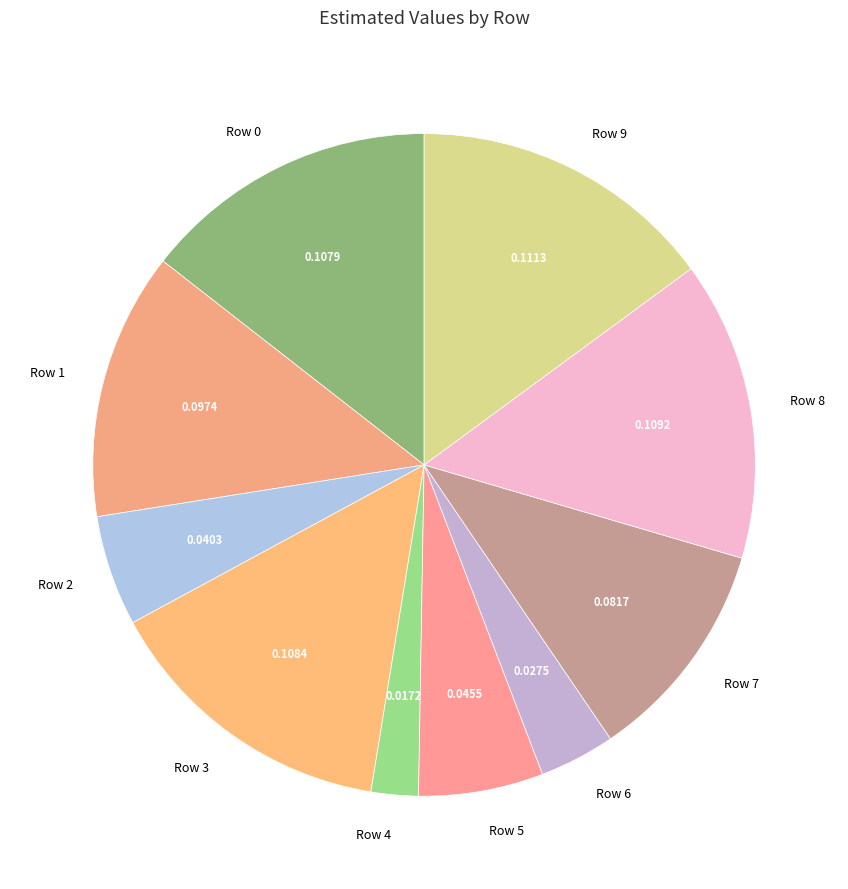

Does Row 0 account for over 50% of the chart?

No